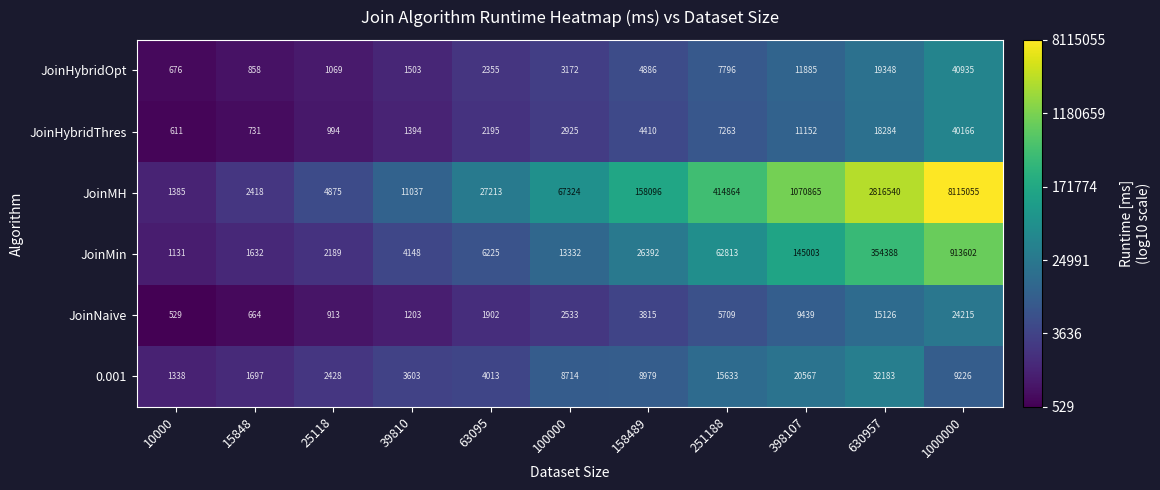

What is the total value across all series at 25118?

12468